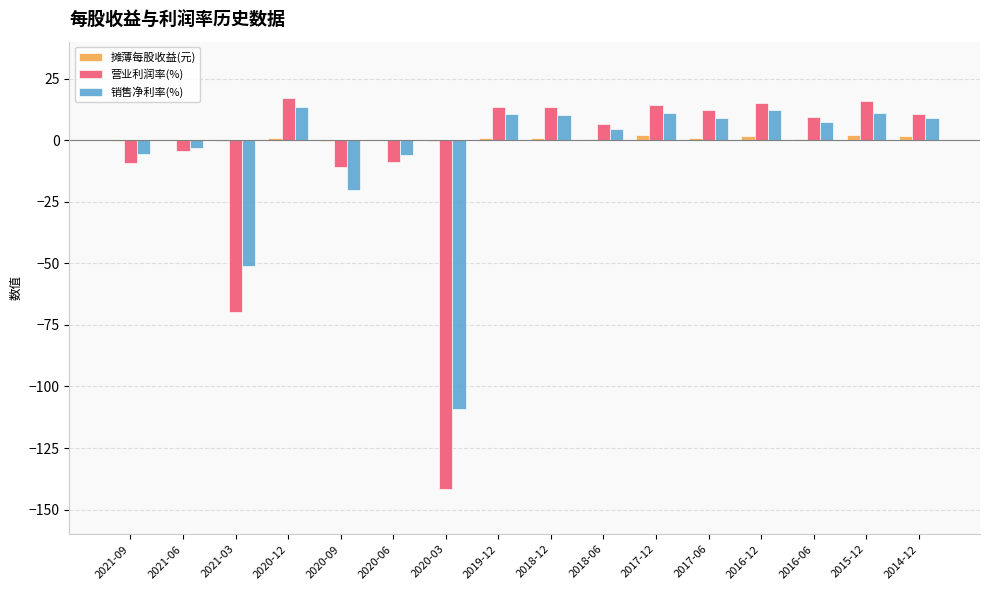

How many categories are shown in the chart?

16